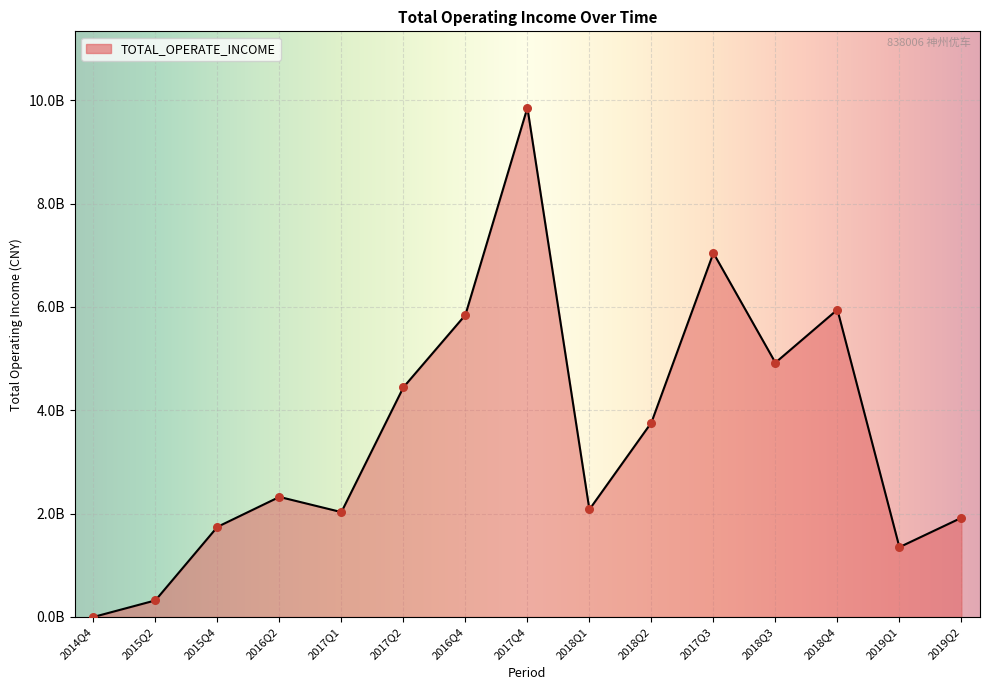

Between 2015Q4 and 2019Q2, which is larger?

2019Q2